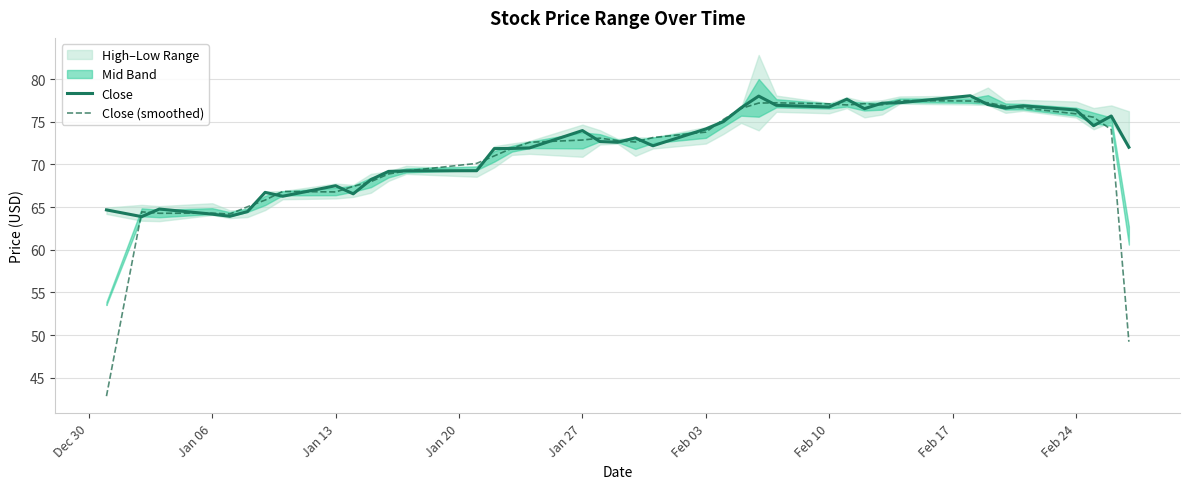

What is the average value of the Close series?

72.1